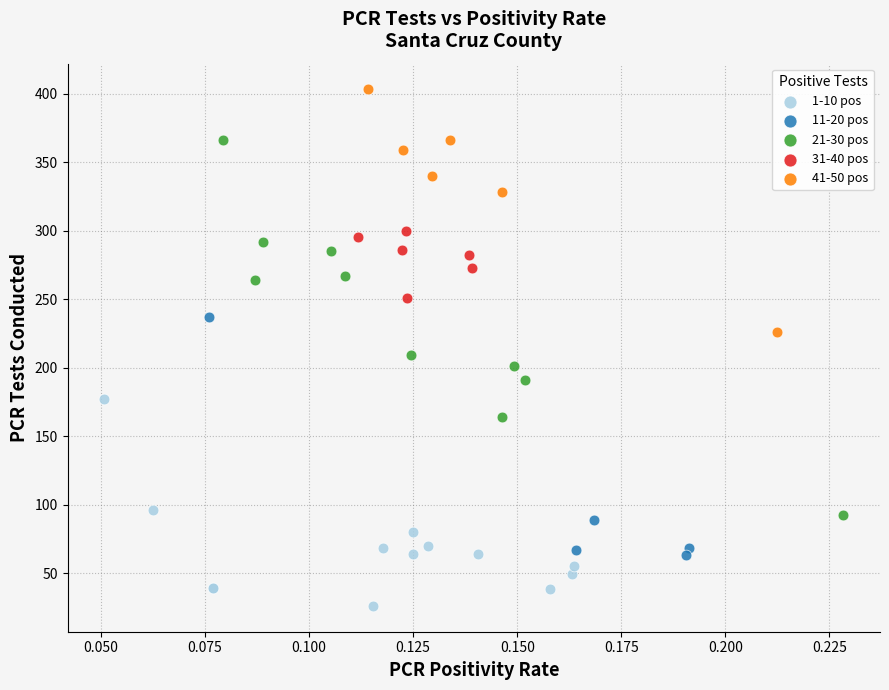

Which series reaches the minimum Y coordinate?

1-10 pos